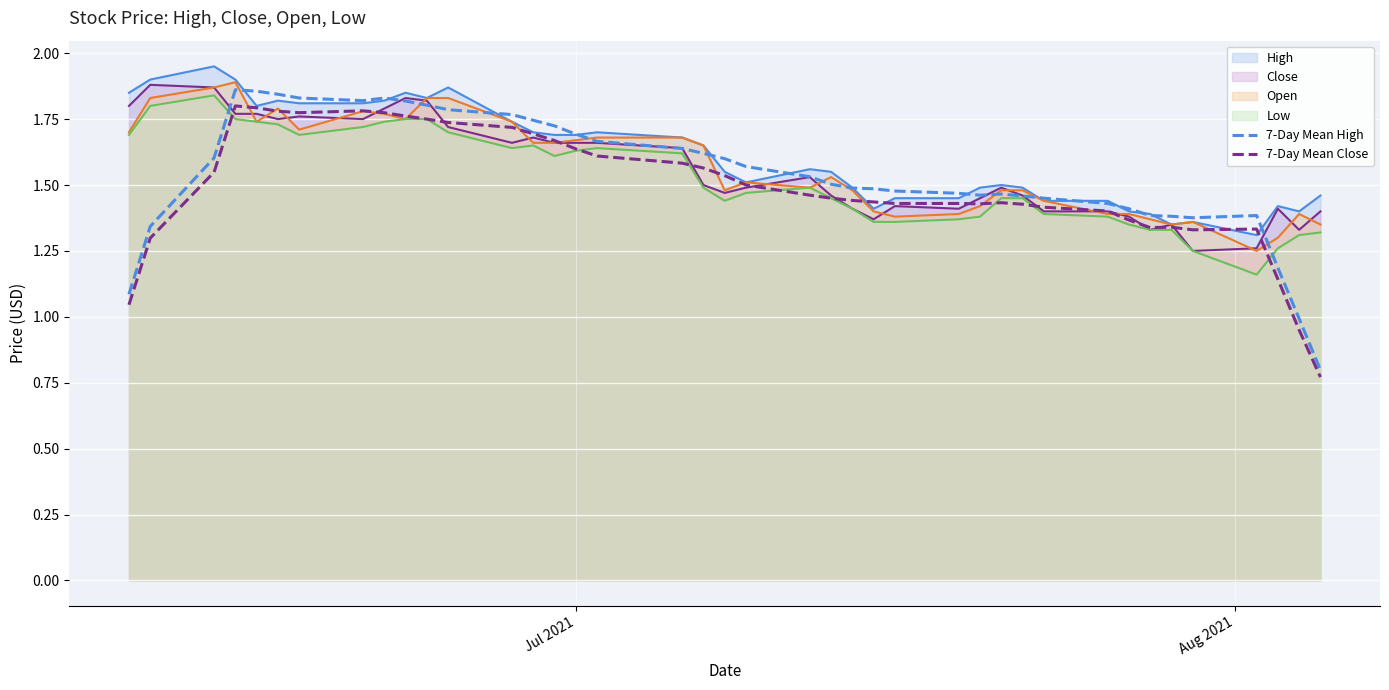

Which series has the widest spread of values?

7-Day Mean High